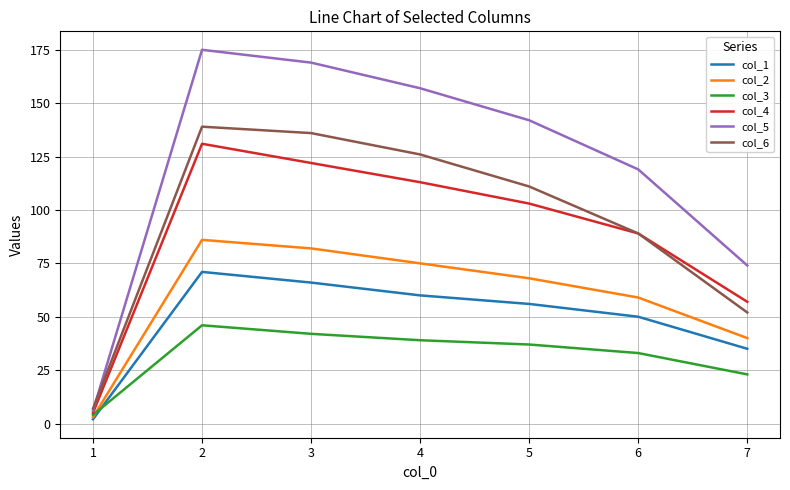

What is the difference between the maximum and minimum values in the col_1 series?

69